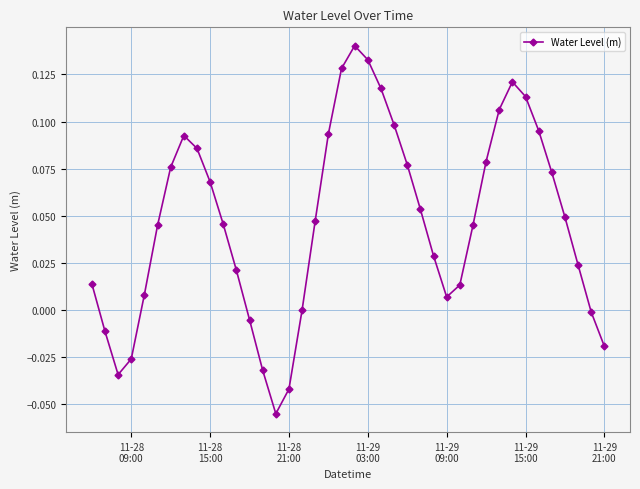

What is the sum of all values?

1.9